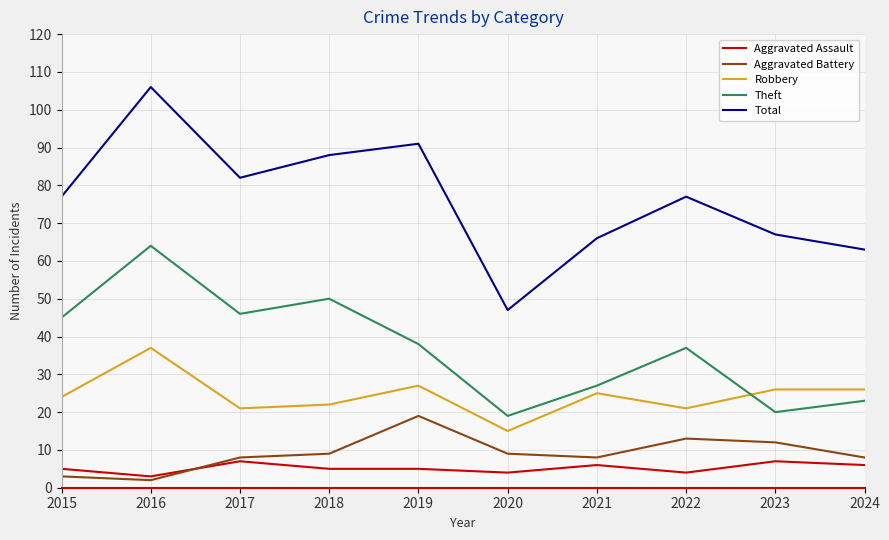

Where is the first local maximum for Robbery?

2016